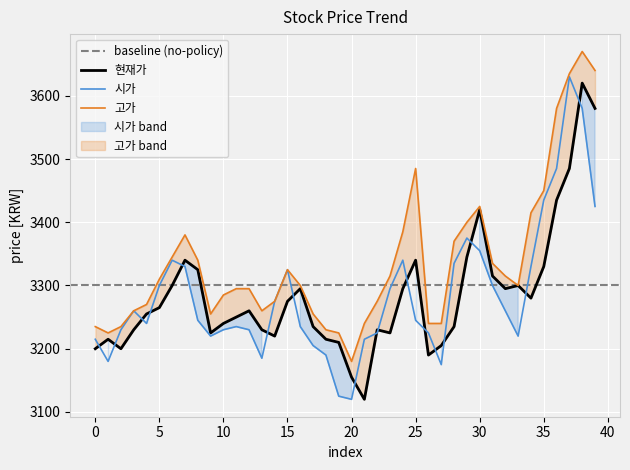

Does the chart display data point markers on the line(s)?

No